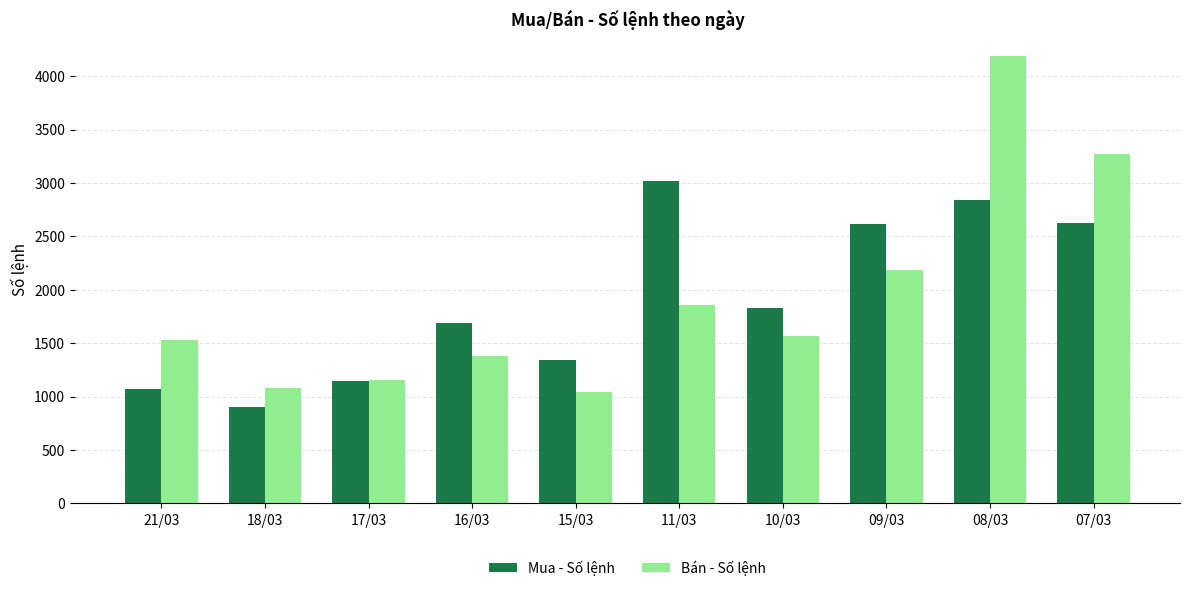

True or false: Mua - Số lệnh has a value of 1948 at 17/03.

False